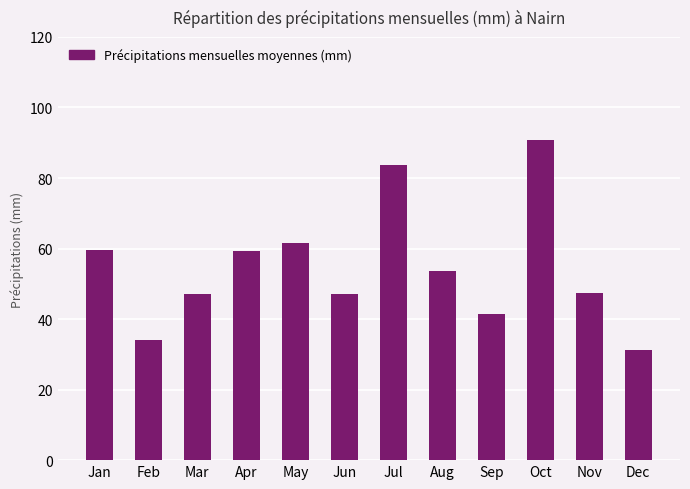

Does the chart contain any negative values?

No